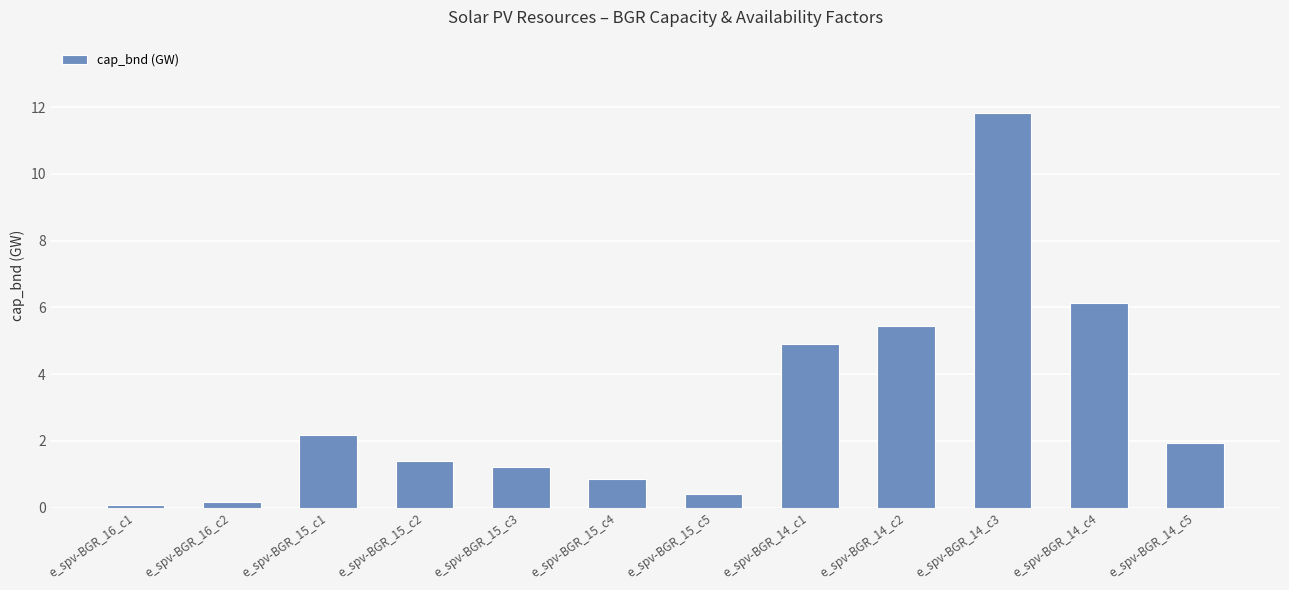

What is the greatest value displayed?

11.8